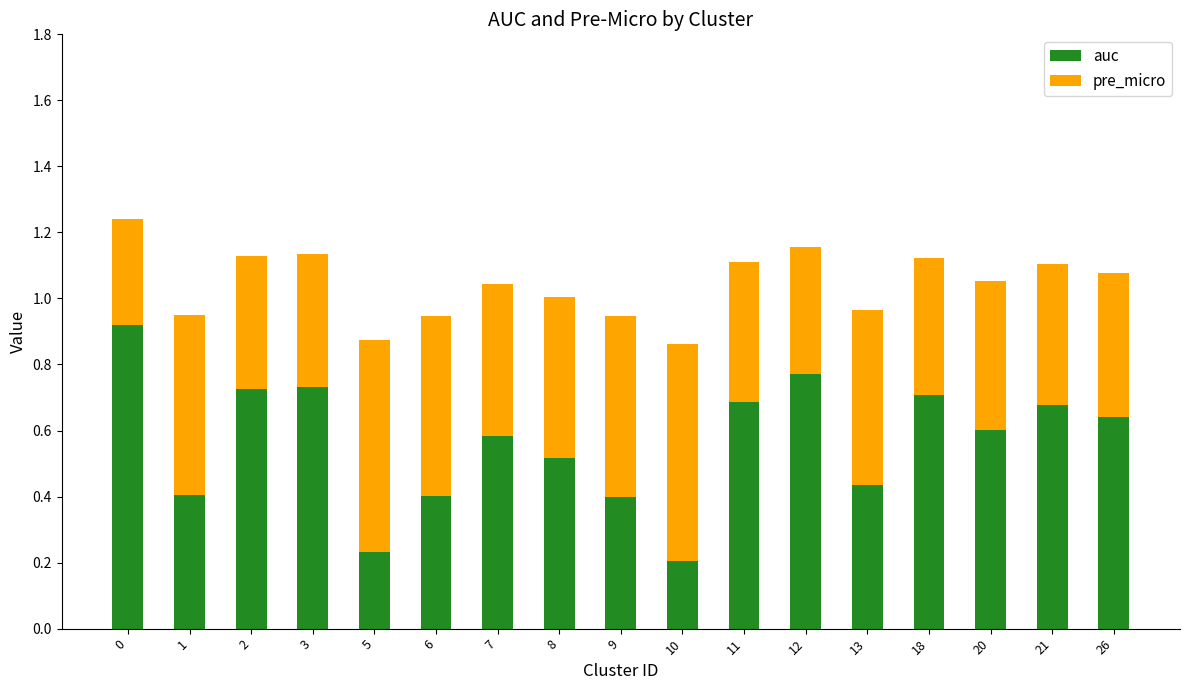

What is the sum of all auc values?

9.6